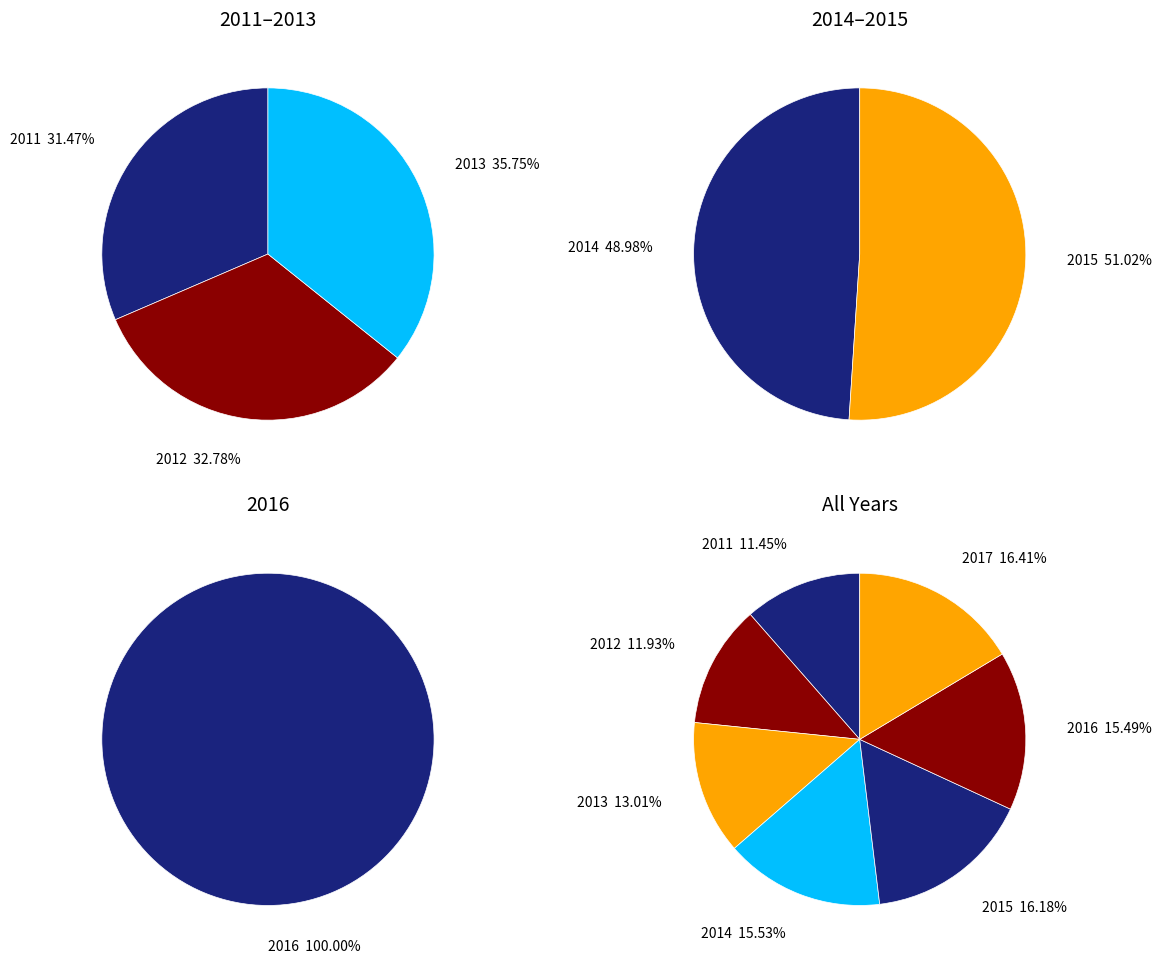

Does 2011 represent more than half of the total?

No